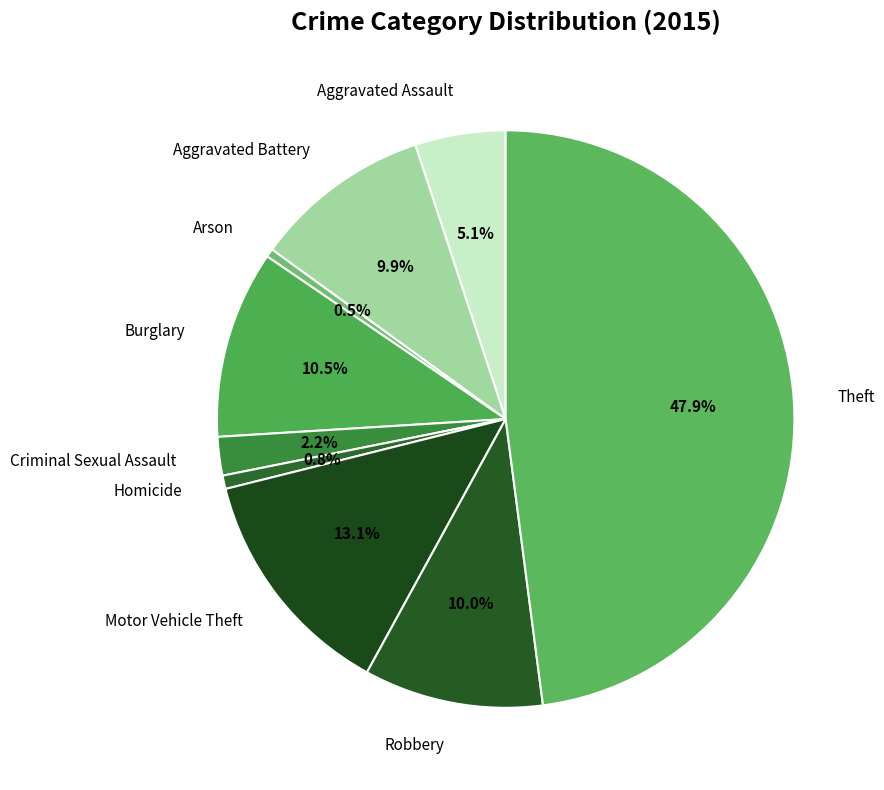

Is Homicide the majority of the pie?

No